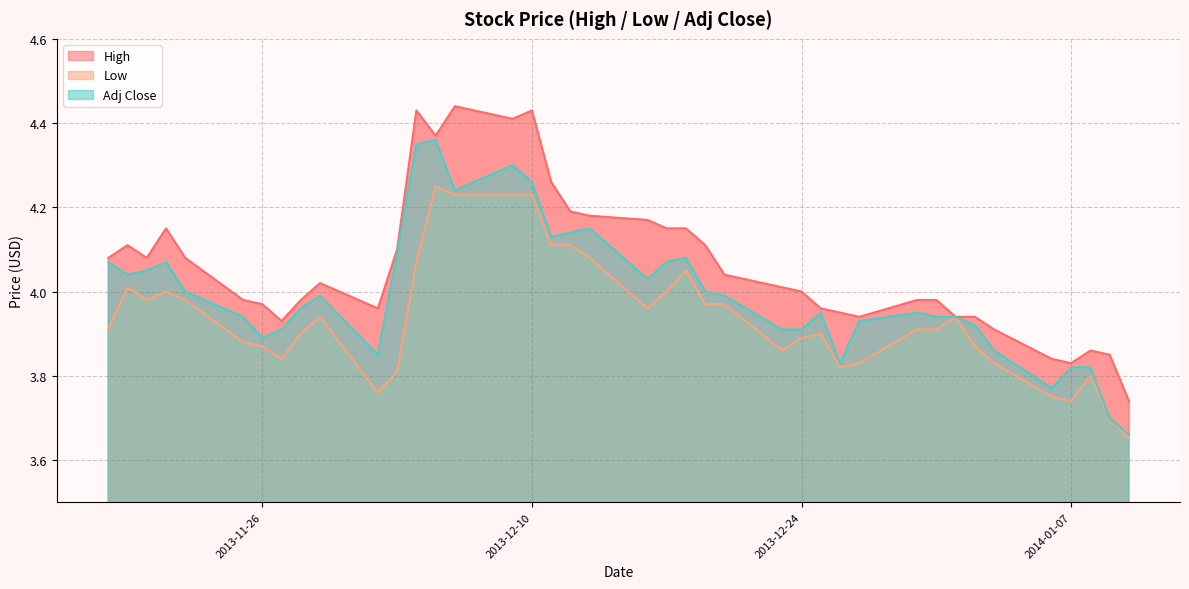

True or false: Low and Adj Close cross at least once.

False